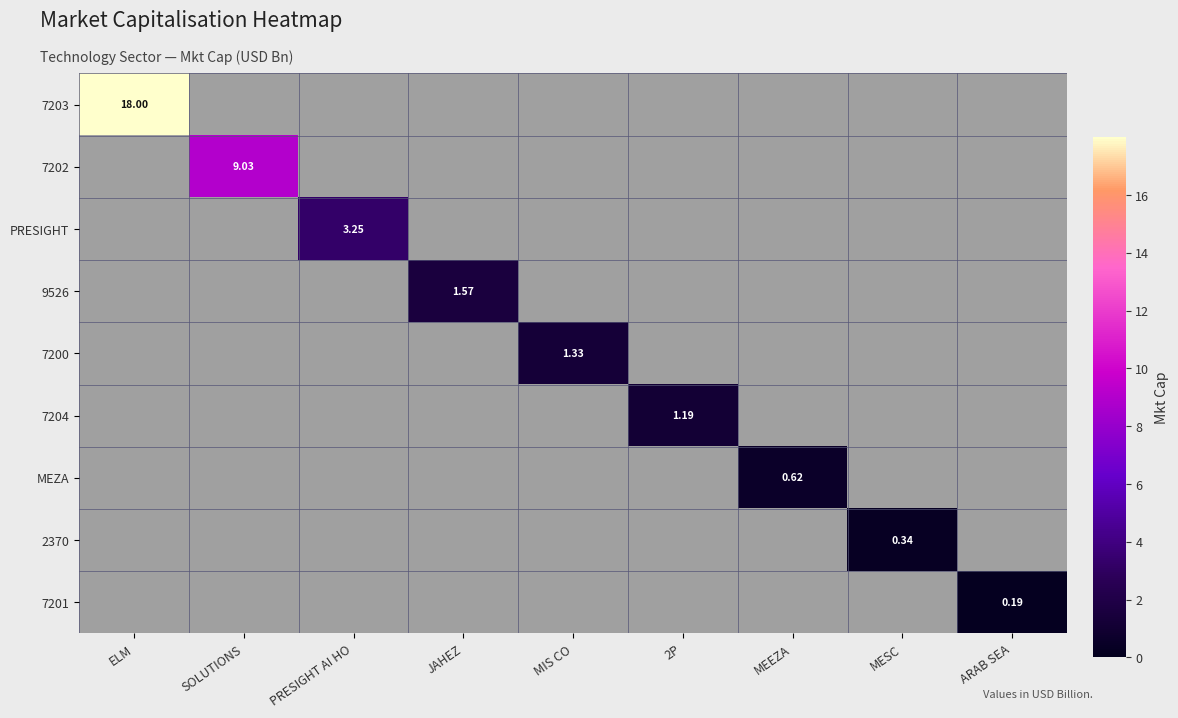

Which category has the highest value across all series?

ELM